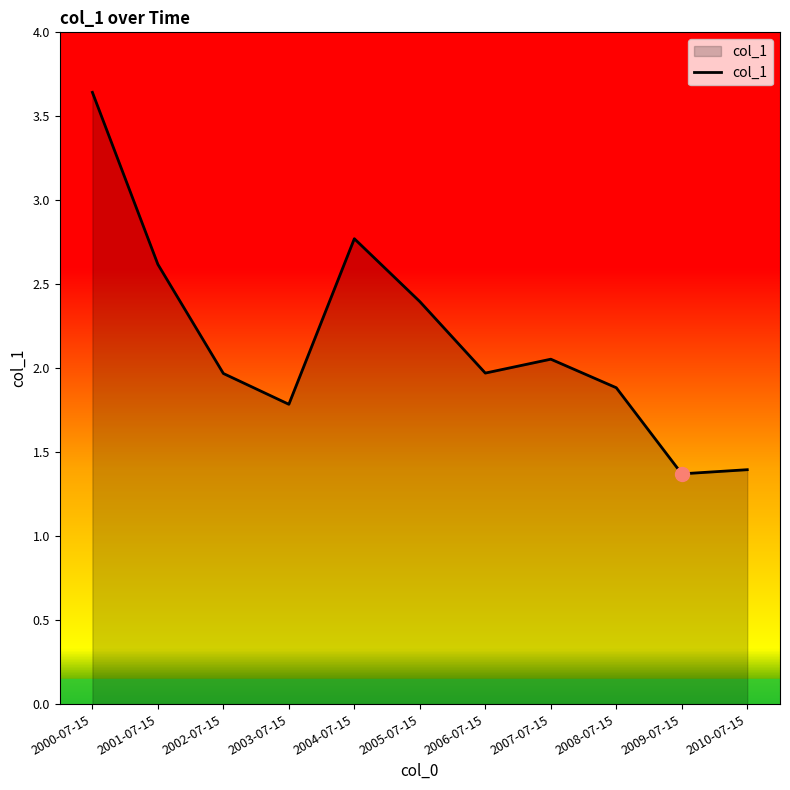

What is the difference between the values at 2002-07-15 and 2010-07-15?

0.6